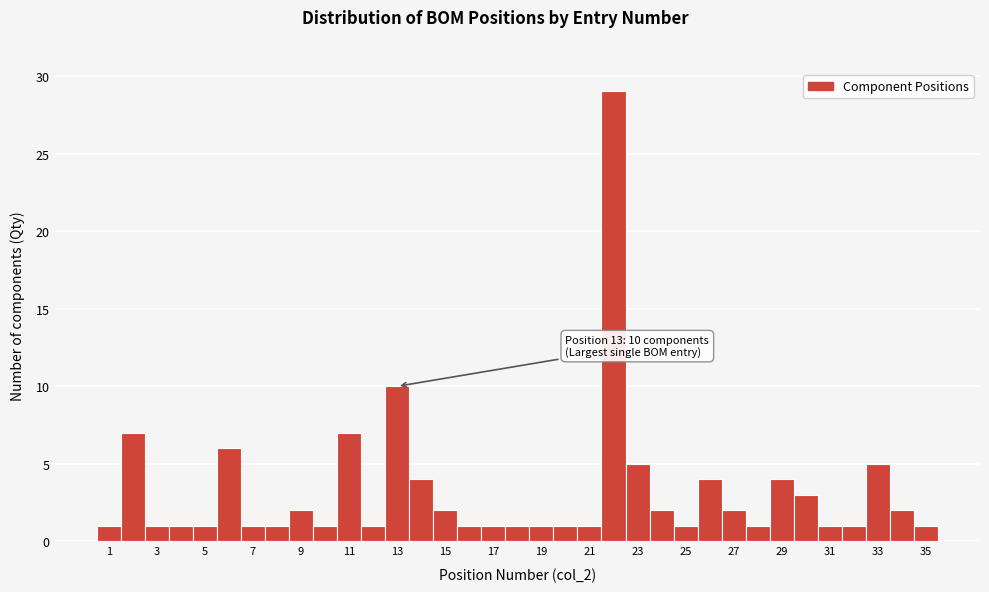

Which range on the x-axis has the tallest bar?

21.5 to 22.5